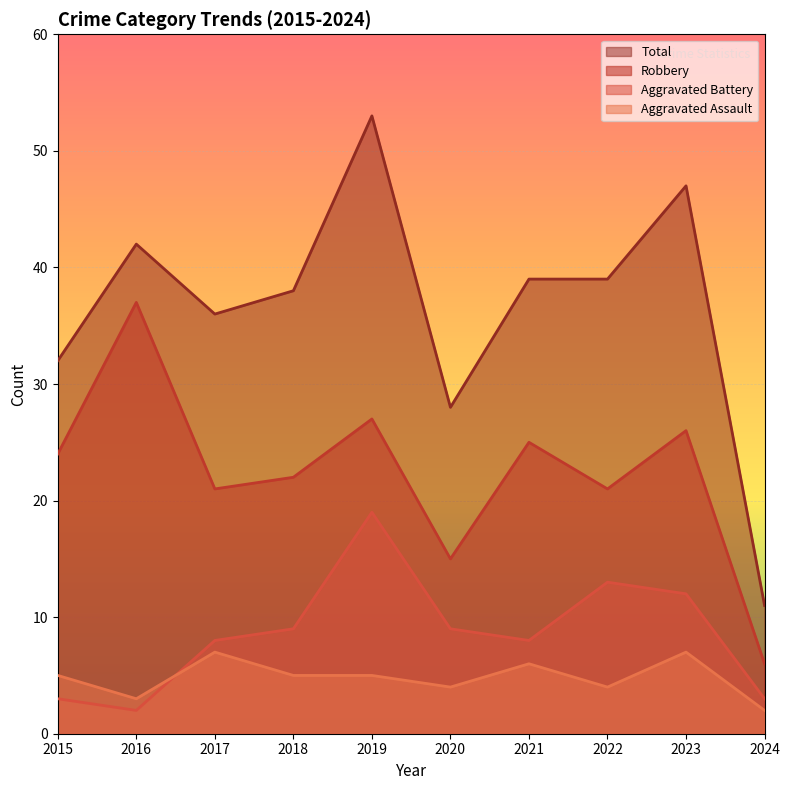

In Total, how many points are higher than both neighbors (excluding endpoints)?

3